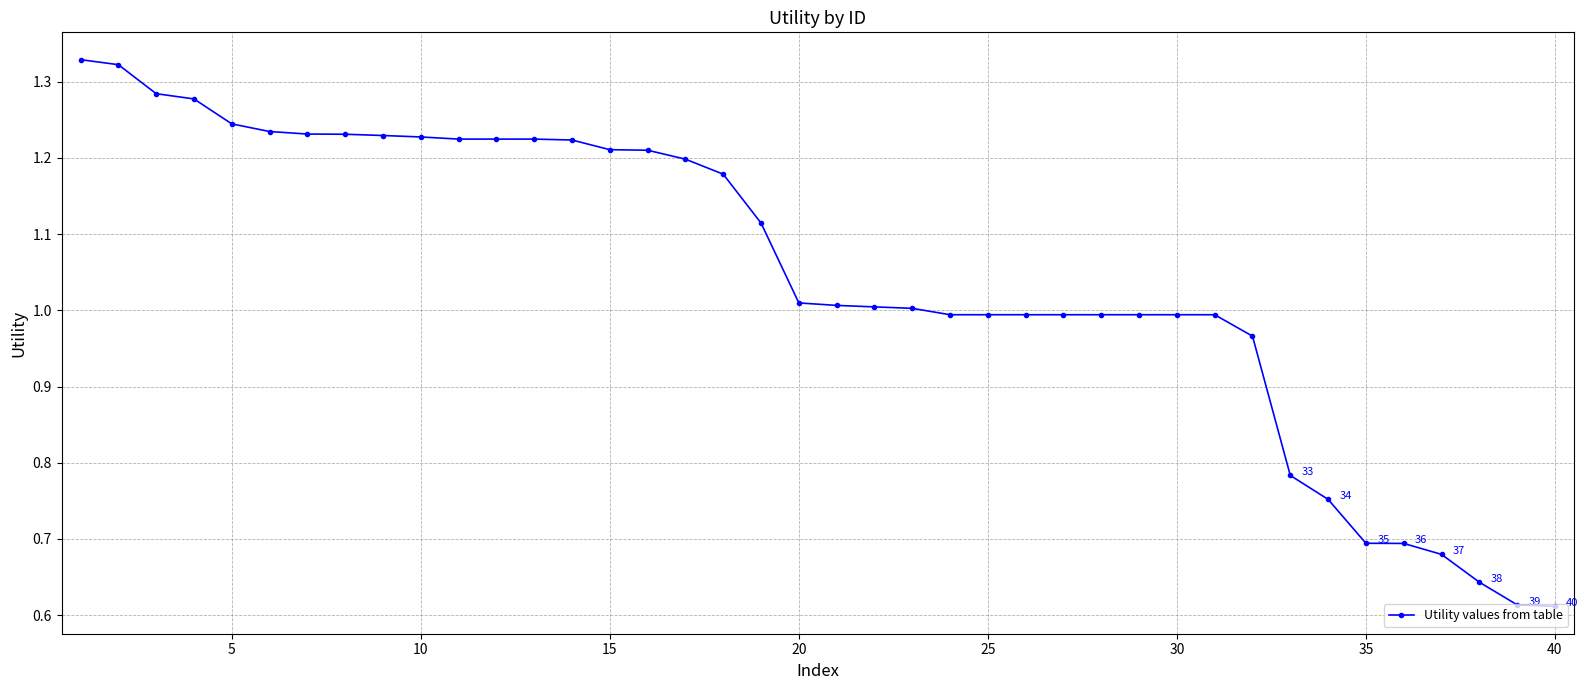

How many data points does each series have?

40